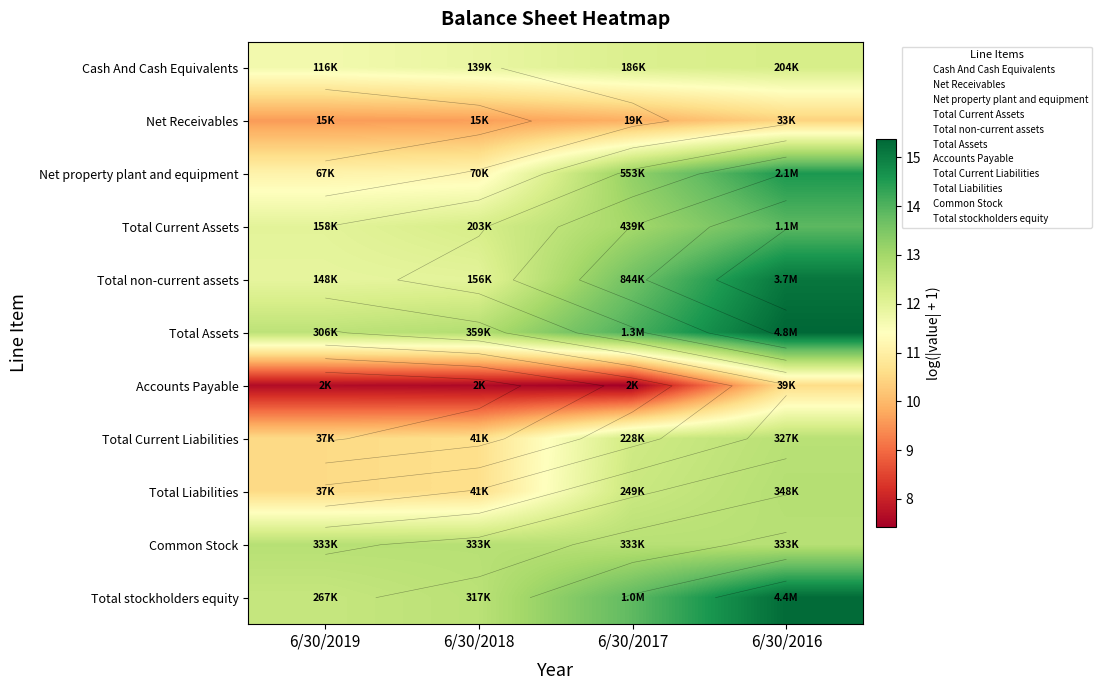

What is the difference between the second highest and second lowest values in the Accounts Payable series?

0.1